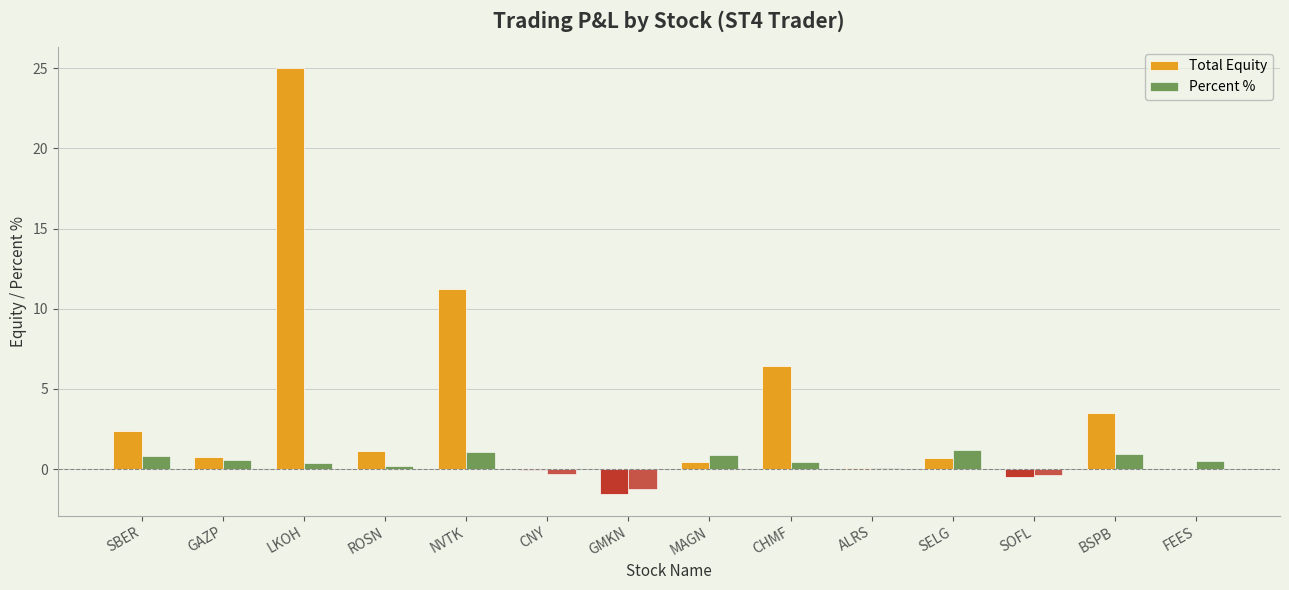

List the series in order of their overall mean, lowest first.

Percent %, Total Equity